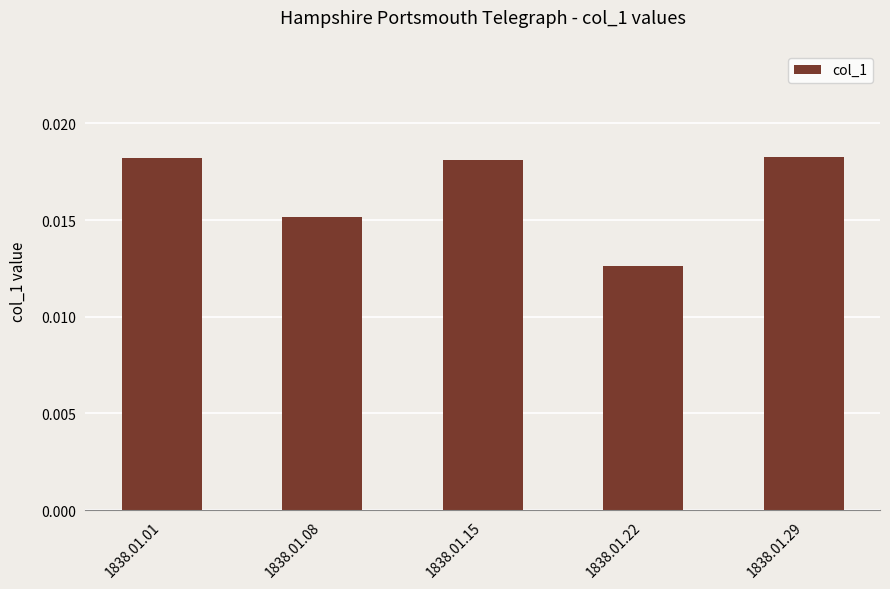

Which category has the lowest value across all series?

1838.01.22